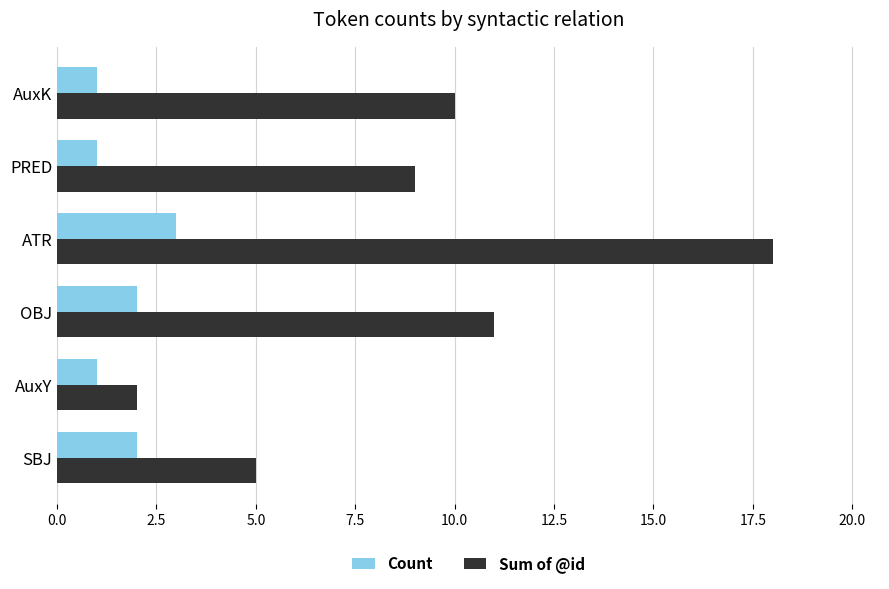

List the series in order of their overall mean, highest first.

Sum of @id, Count